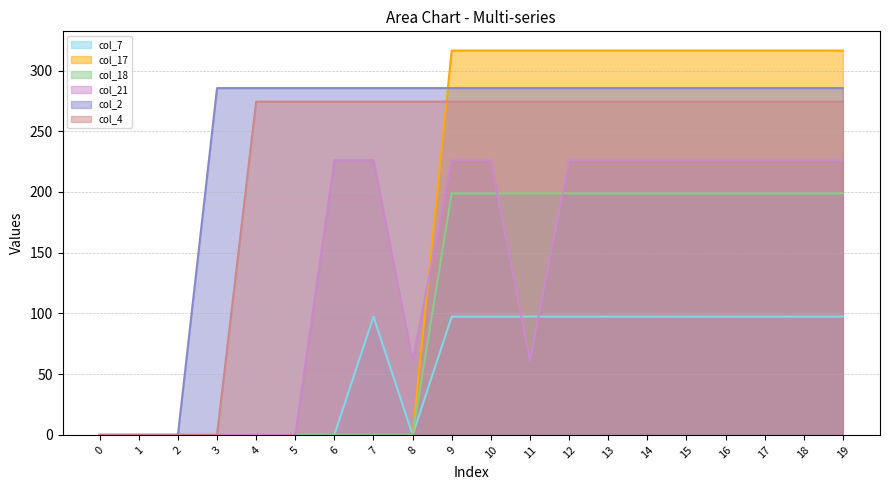

How many lines are shown in the chart?

6